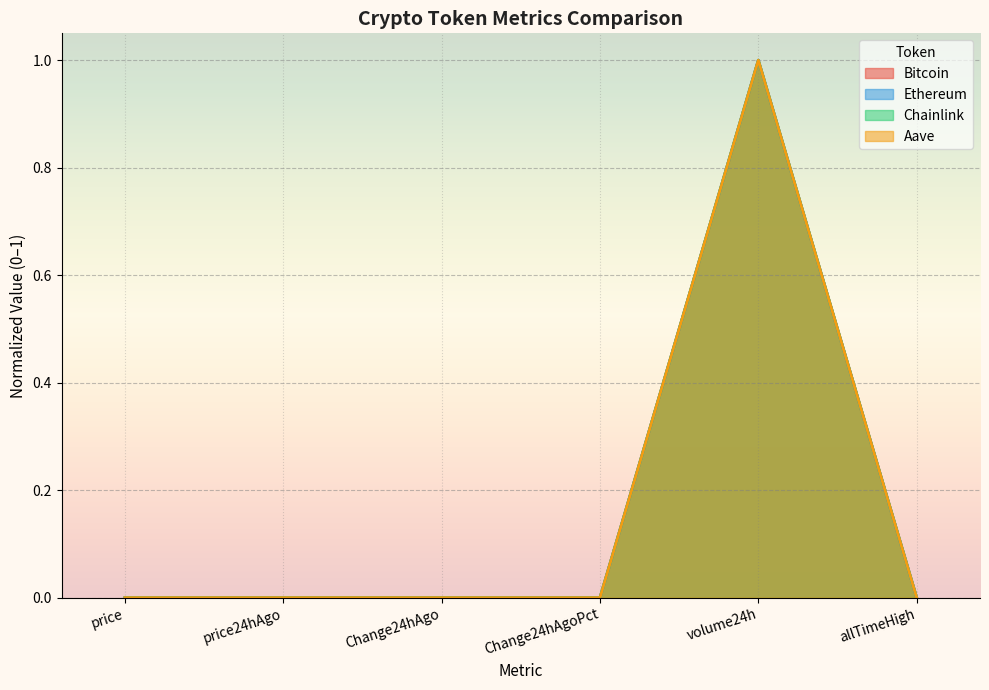

In Bitcoin, how many points are higher than both neighbors (excluding endpoints)?

1